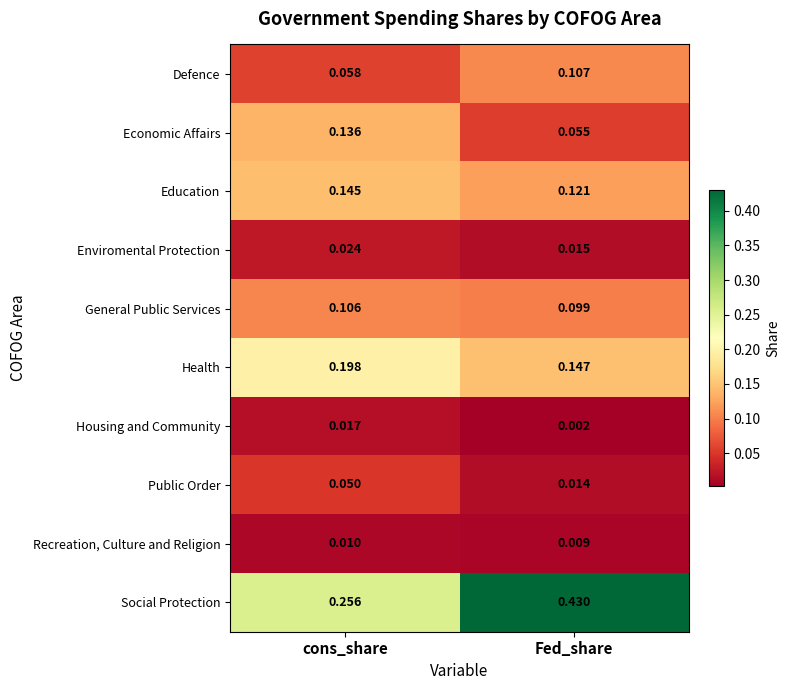

At how many categories does at least one series exceed 0?

2